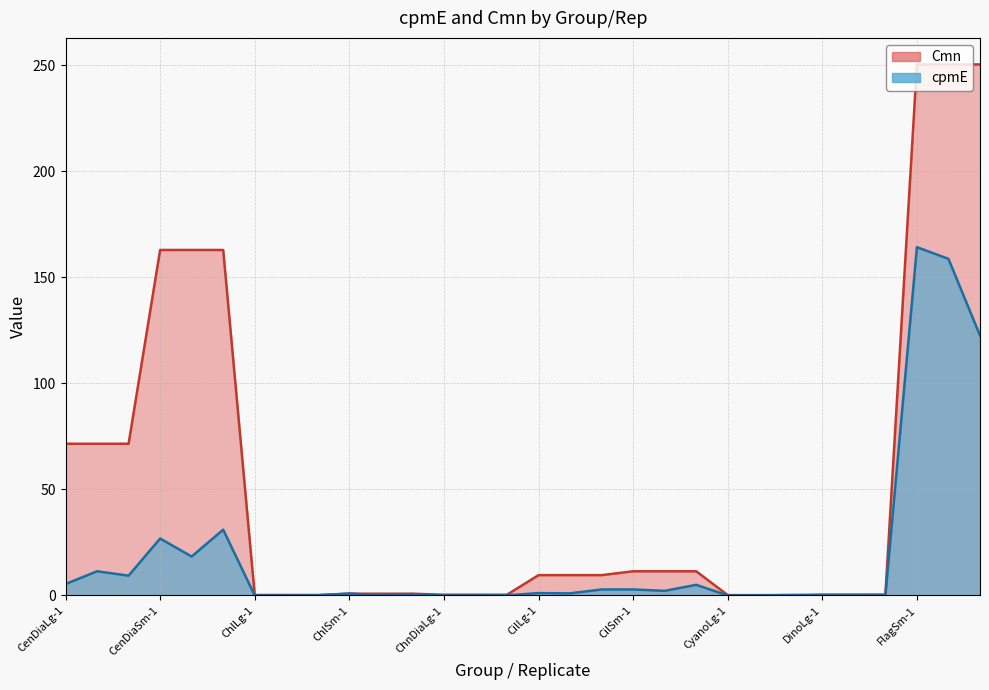

Which series has the largest total across all categories?

Cmn